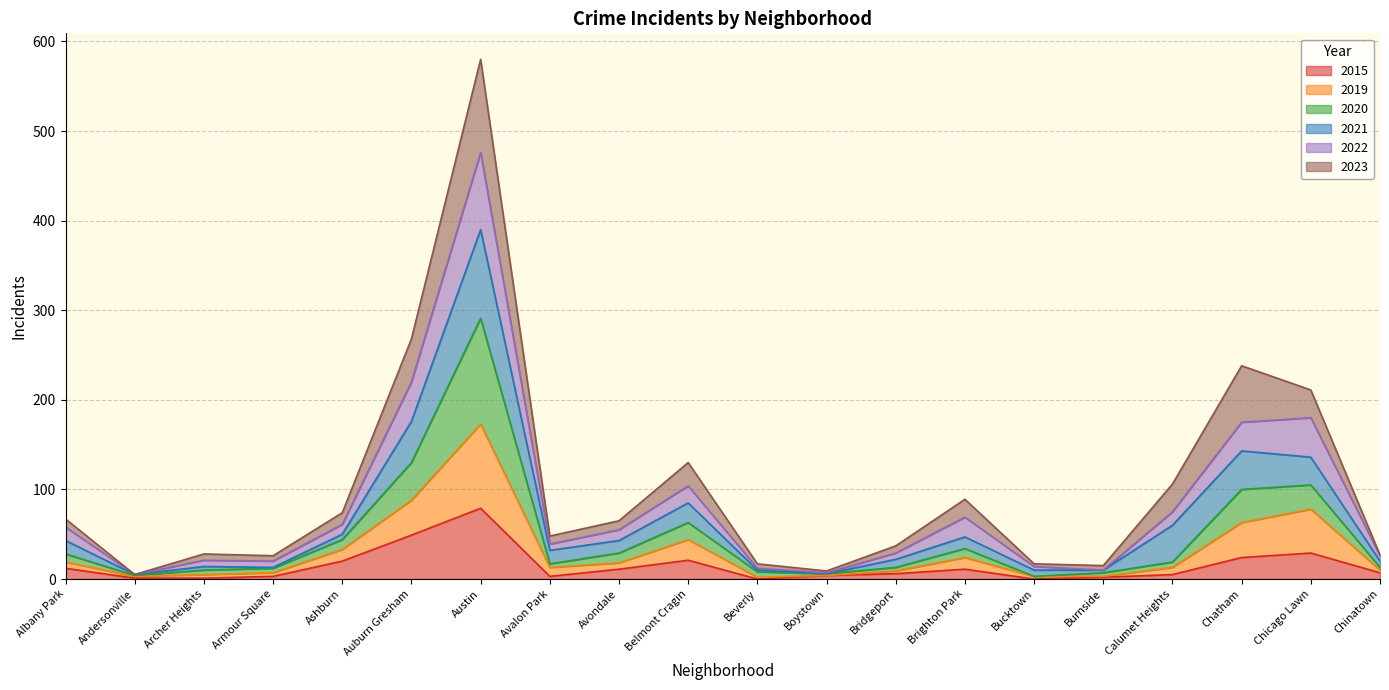

Which has a higher value, Auburn Gresham or Bridgeport?

Auburn Gresham